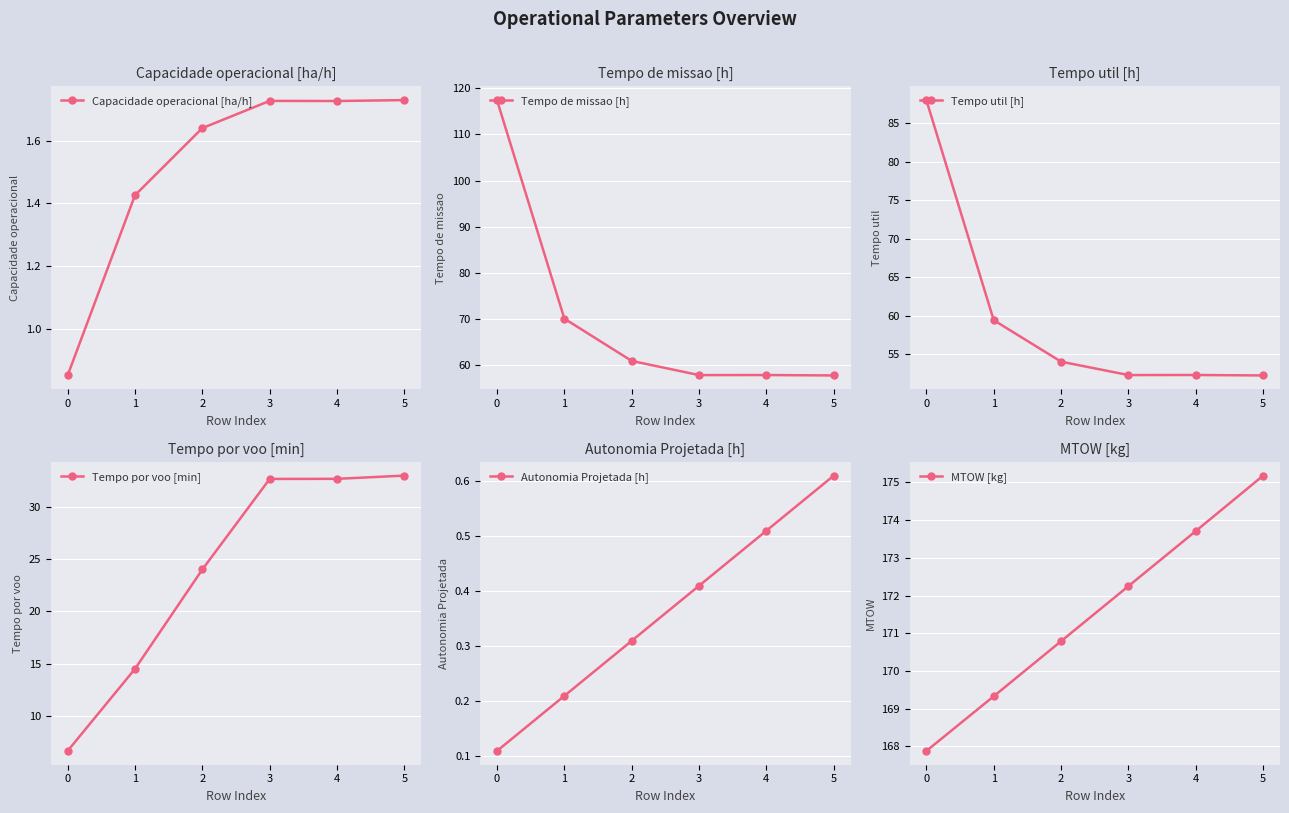

What is the sum of the MTOW [kg] values at 5 and 0?

343.1